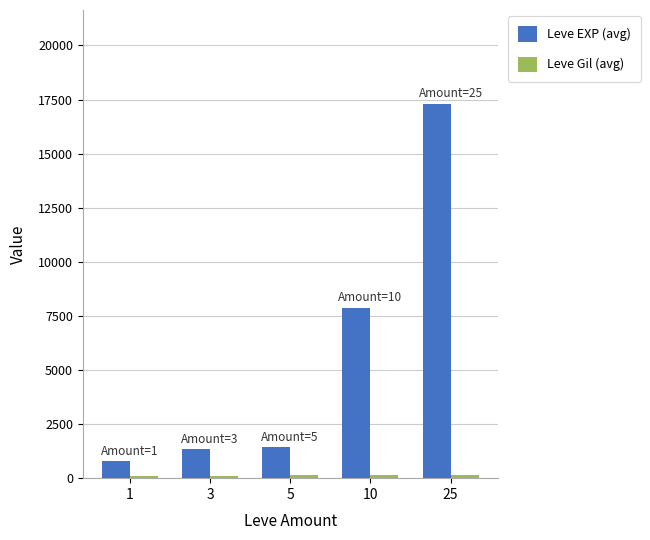

At which label does Leve EXP (avg) reach its minimum?

1